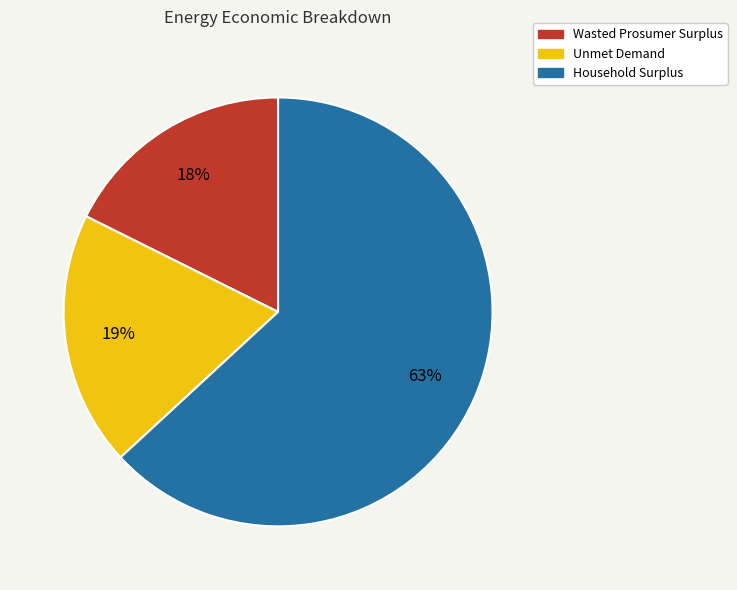

Combined, do Household Surplus and Wasted Prosumer Surplus account for over 50%?

Yes